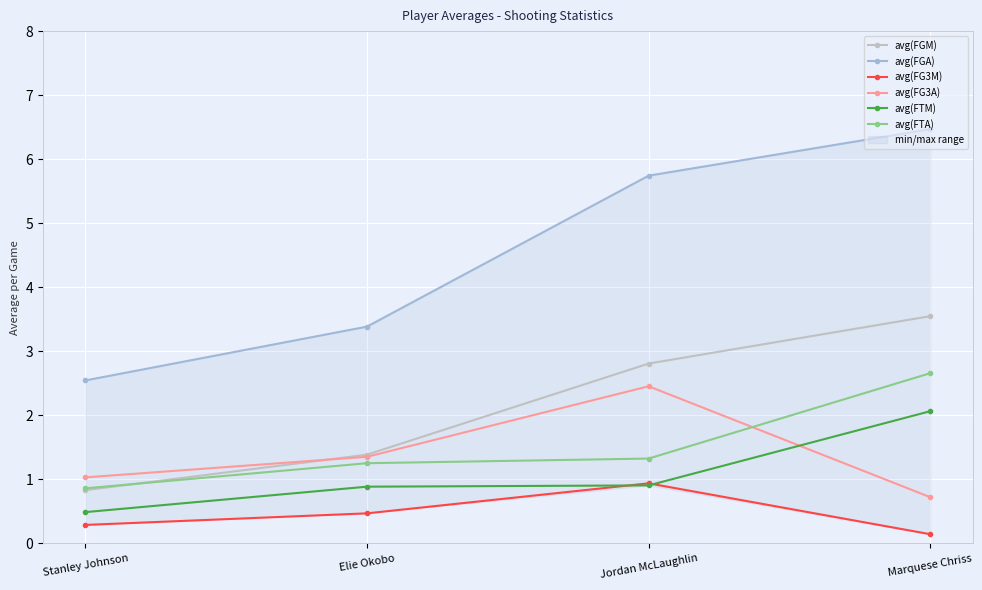

How many categories are shown in the chart?

4